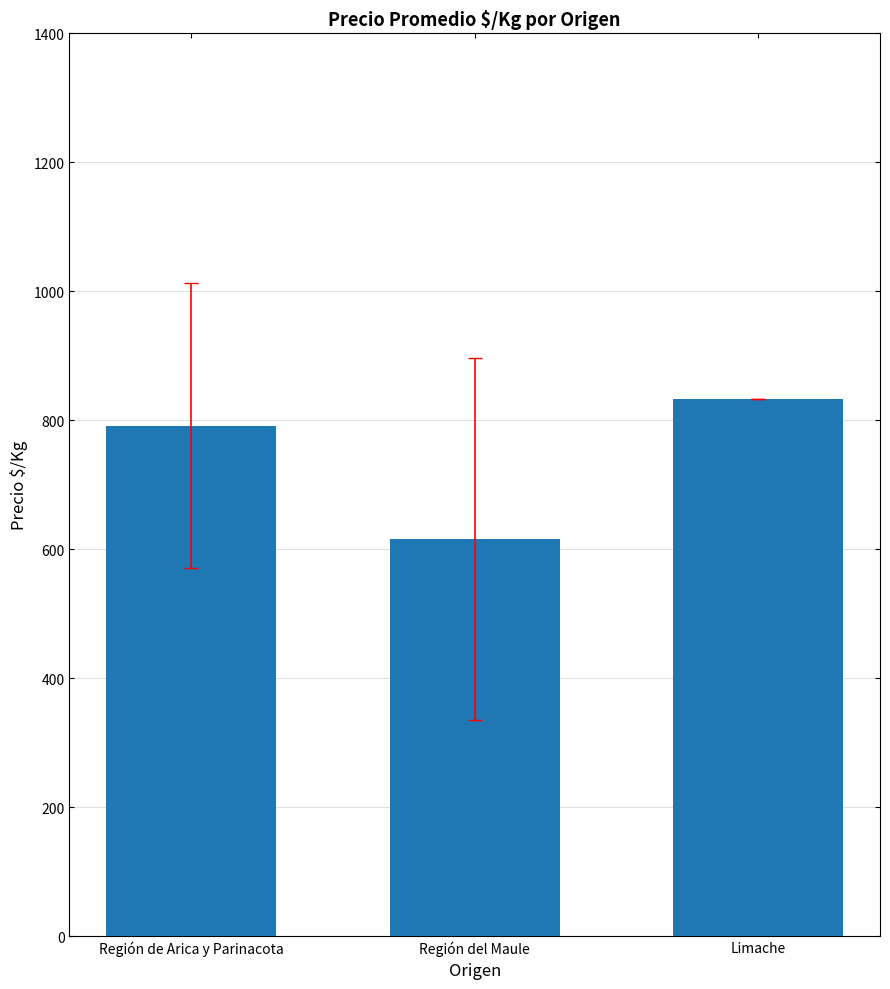

The chart shows a value of 1071.8 at Región de Arica y Parinacota. True or false?

False